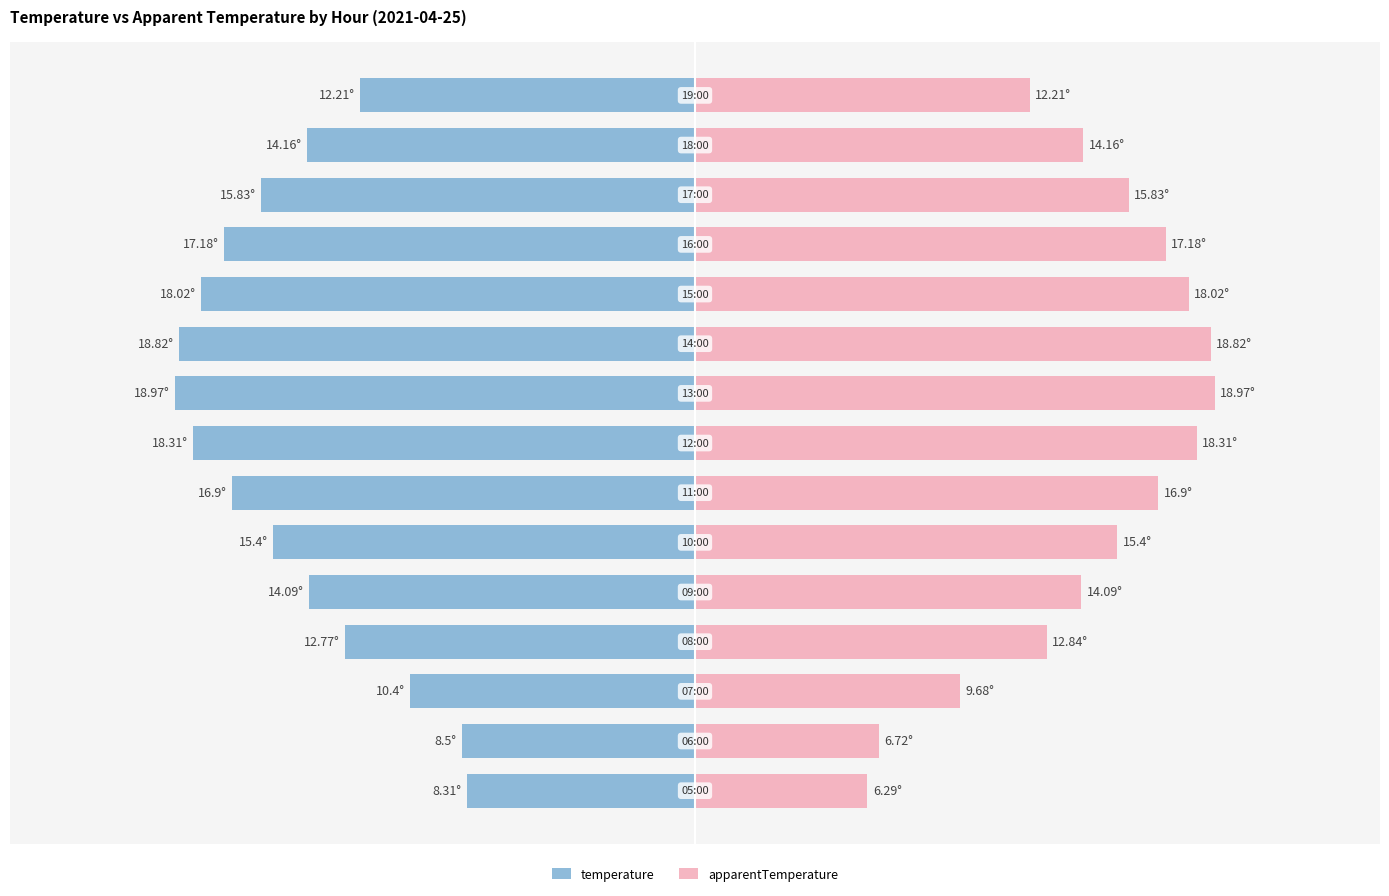

What is the label of the 1st bar from the right?

14